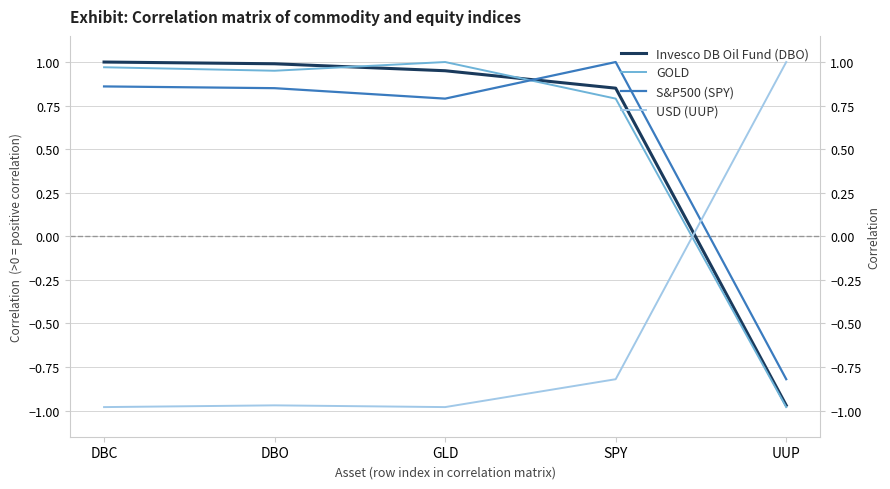

Rank the series by their maximum value, from highest to lowest.

Invesco DB Oil Fund (DBO), GOLD, S&P500 (SPY), USD (UUP)